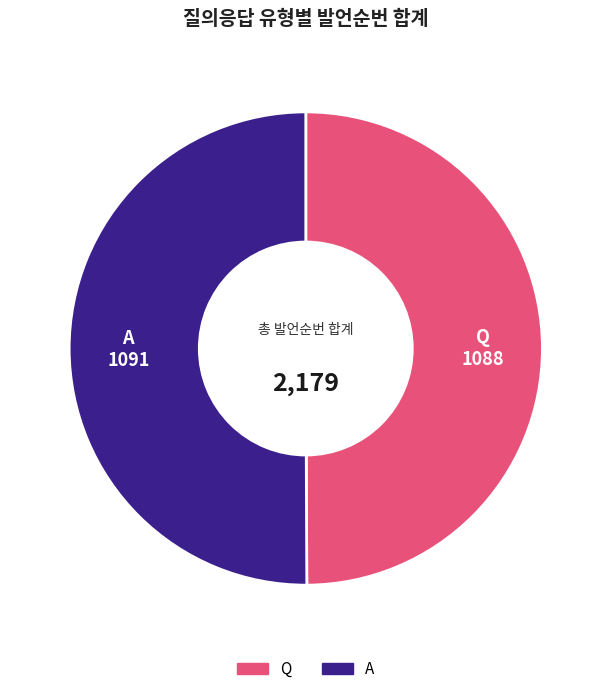

Combined, do Q and A account for over 50%?

Yes